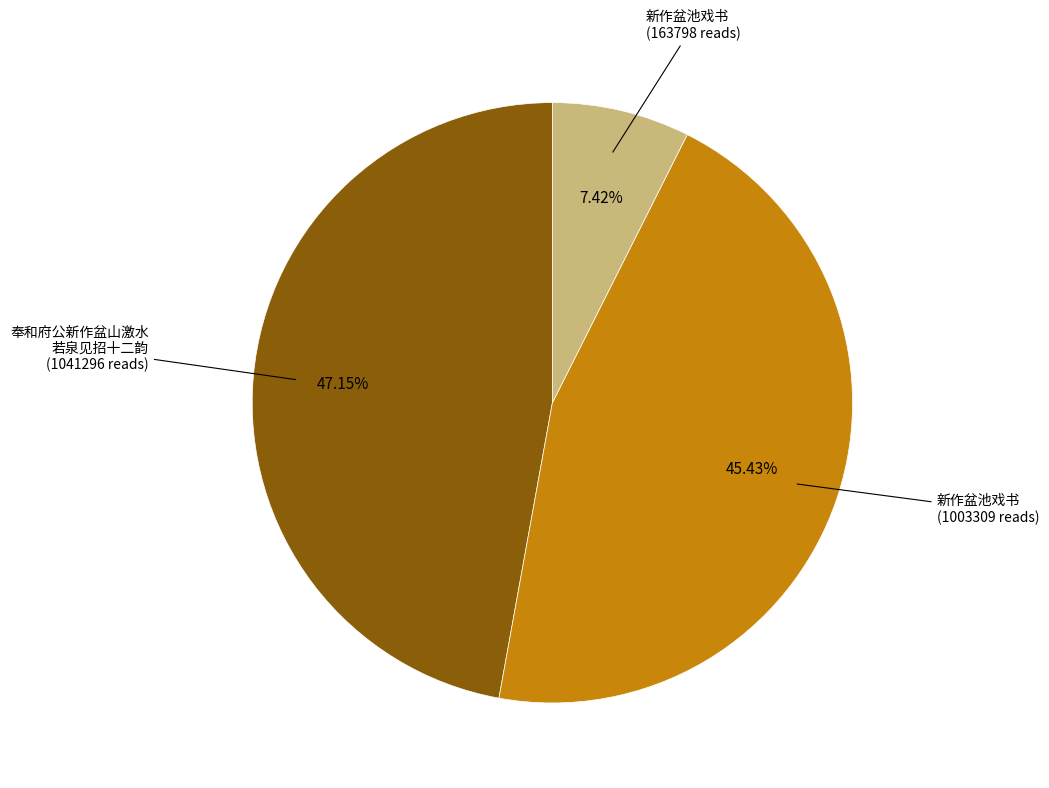

Is there a majority slice in this chart?

No